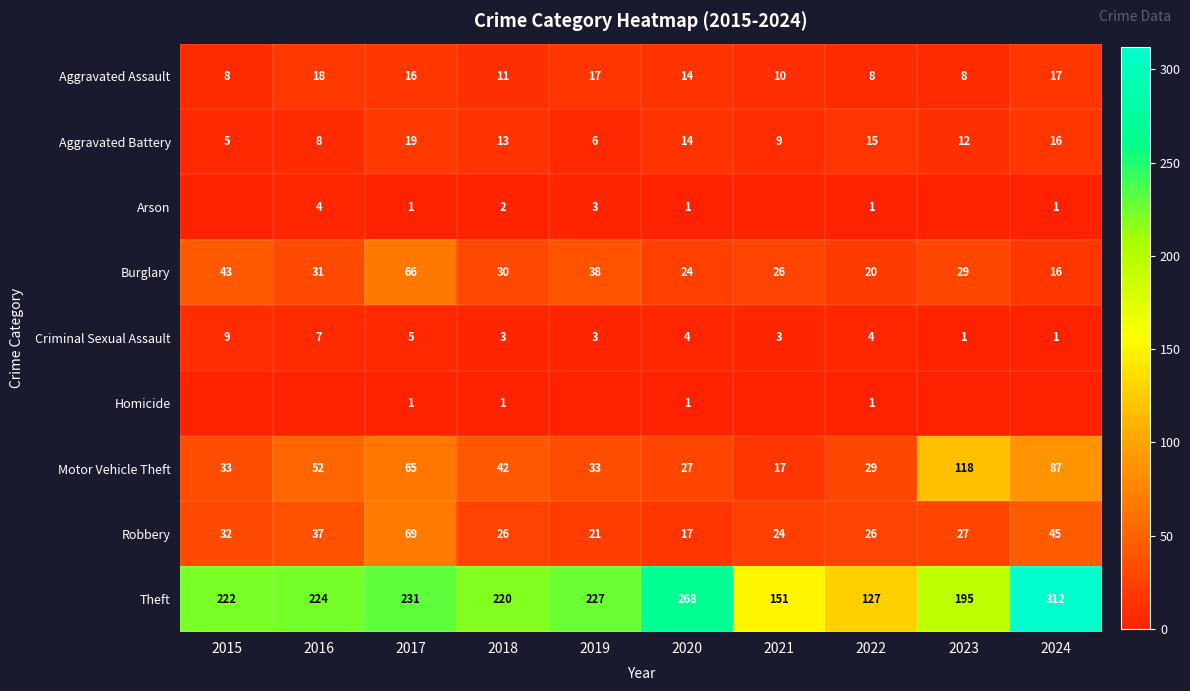

What is the sum of the Criminal Sexual Assault values at 2022 and 2017?

9